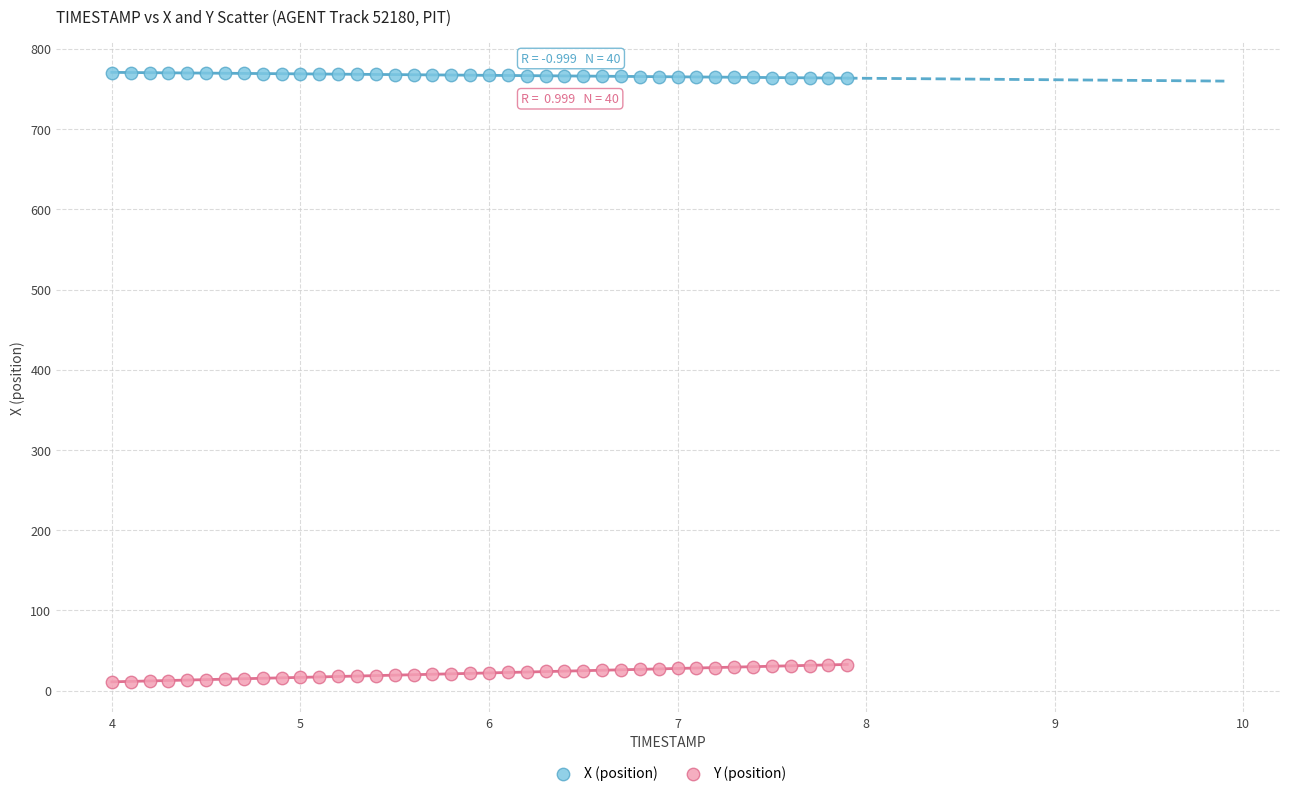

Which series has the largest Y range (max minus min)?

Y (position)